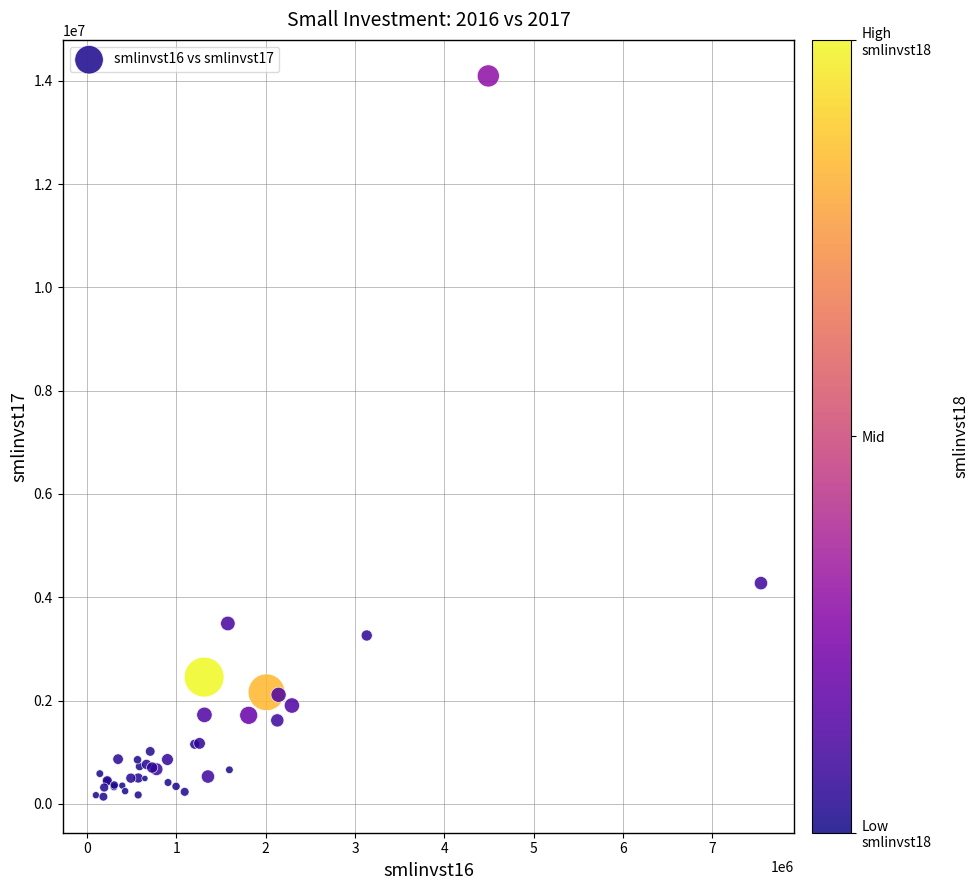

What Y value in the scatter plot is closest to 7115968?

4273664.0